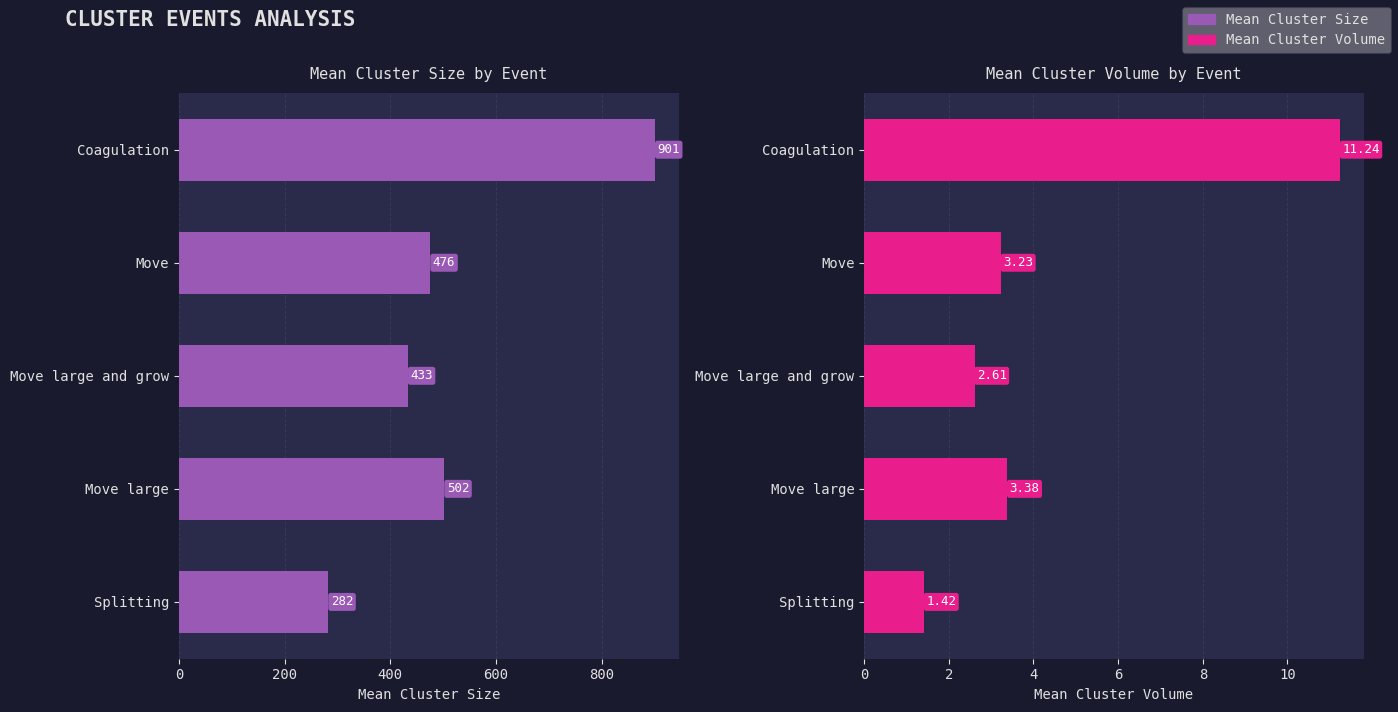

Which series has the widest spread of values?

Mean Cluster Size